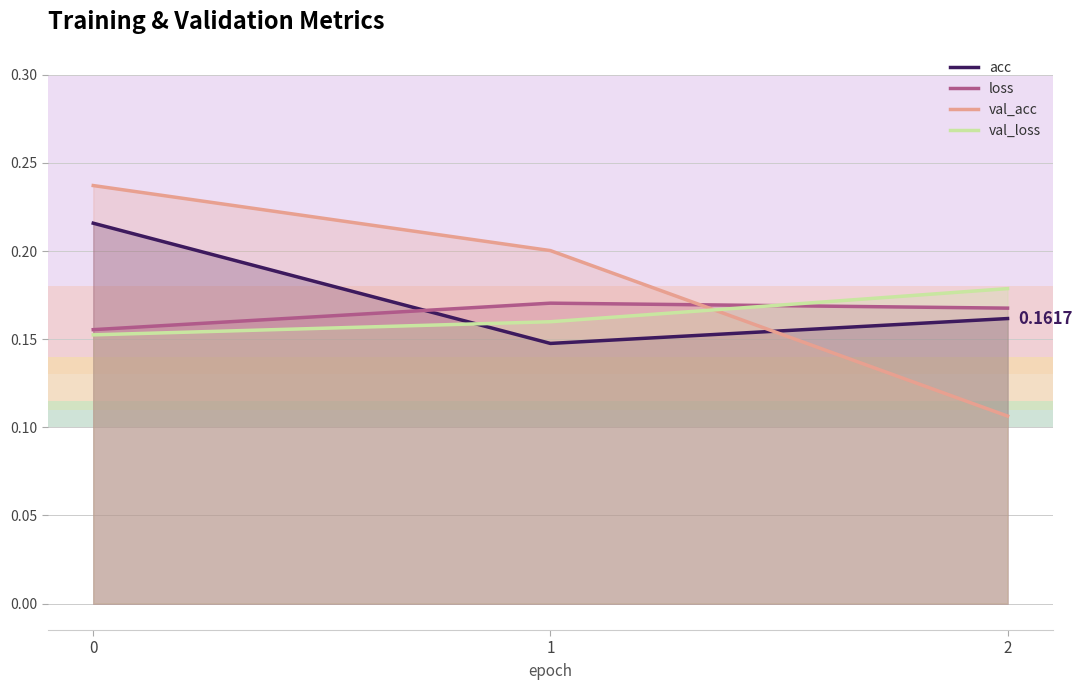

List the series in order of their peak value, lowest first.

loss, val_loss, acc, val_acc